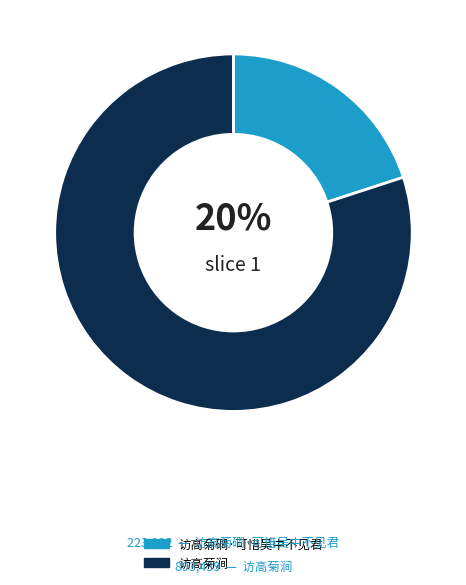

Count the number of slices in the pie.

2